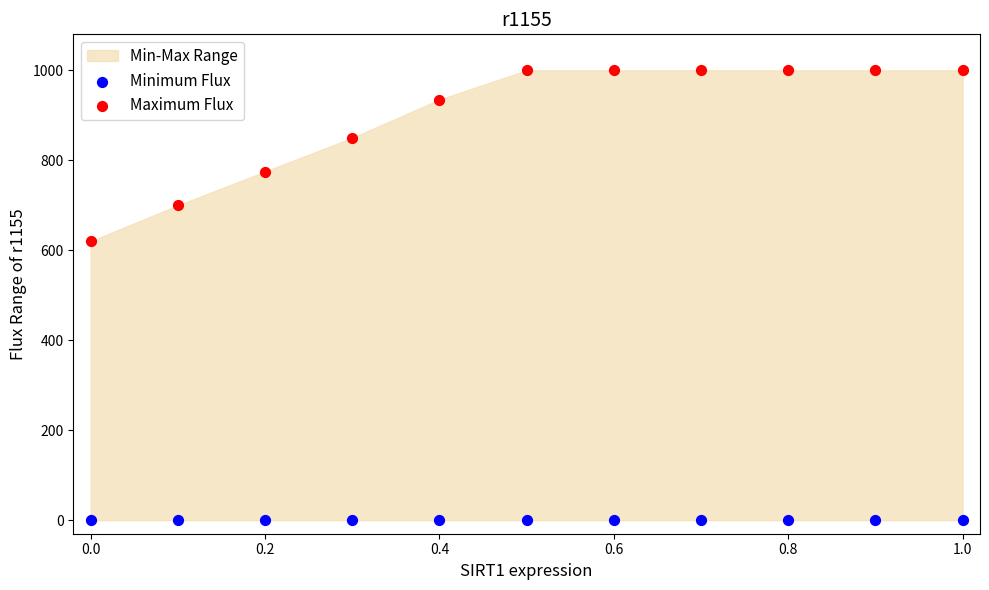

Across all series, what Y value is closest to 500?

620